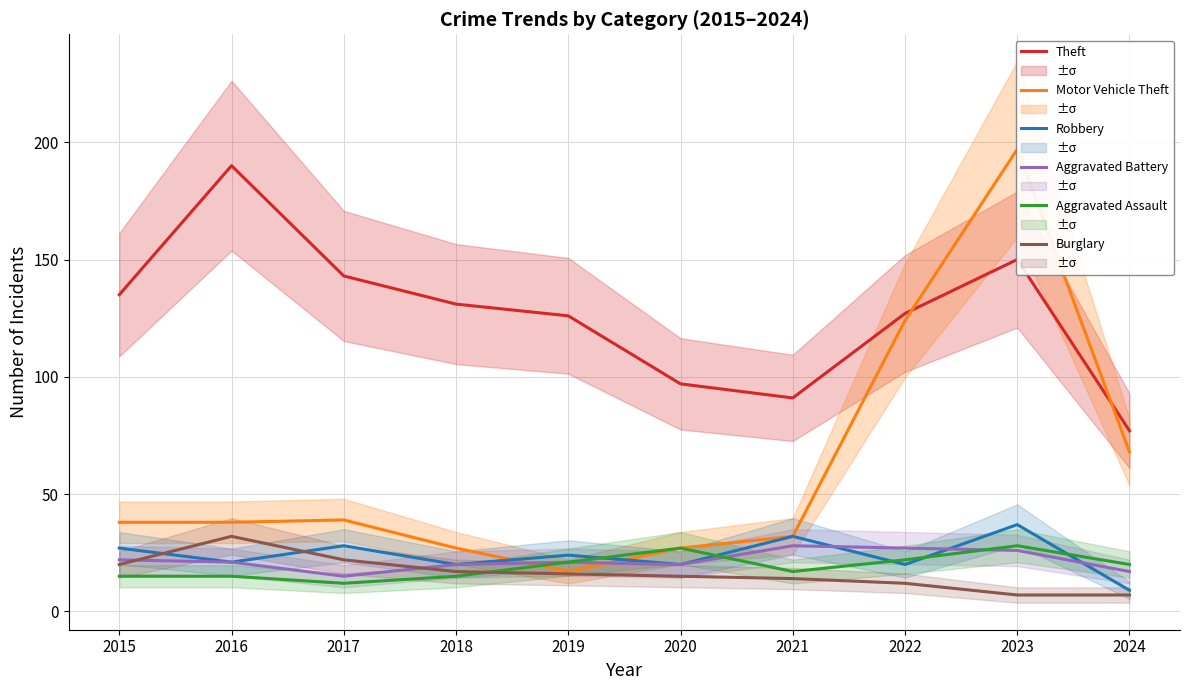

At which category does Motor Vehicle Theft reach its first local peak?

2017